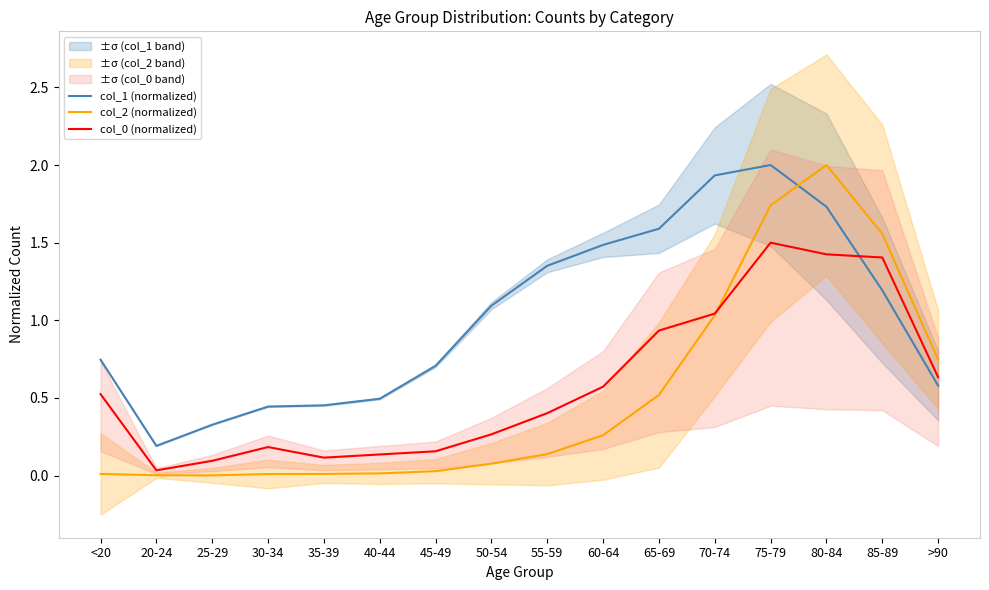

What is the label of the 4th point from the left?

30-34